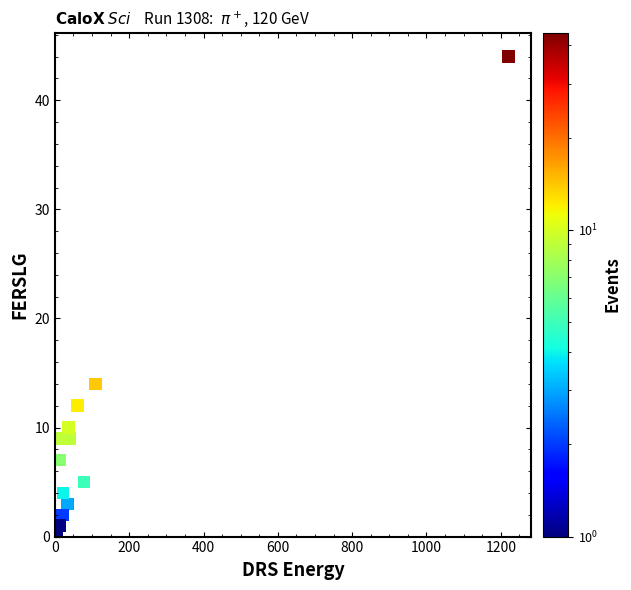

What Y value in the scatter plot is closest to 22?

14